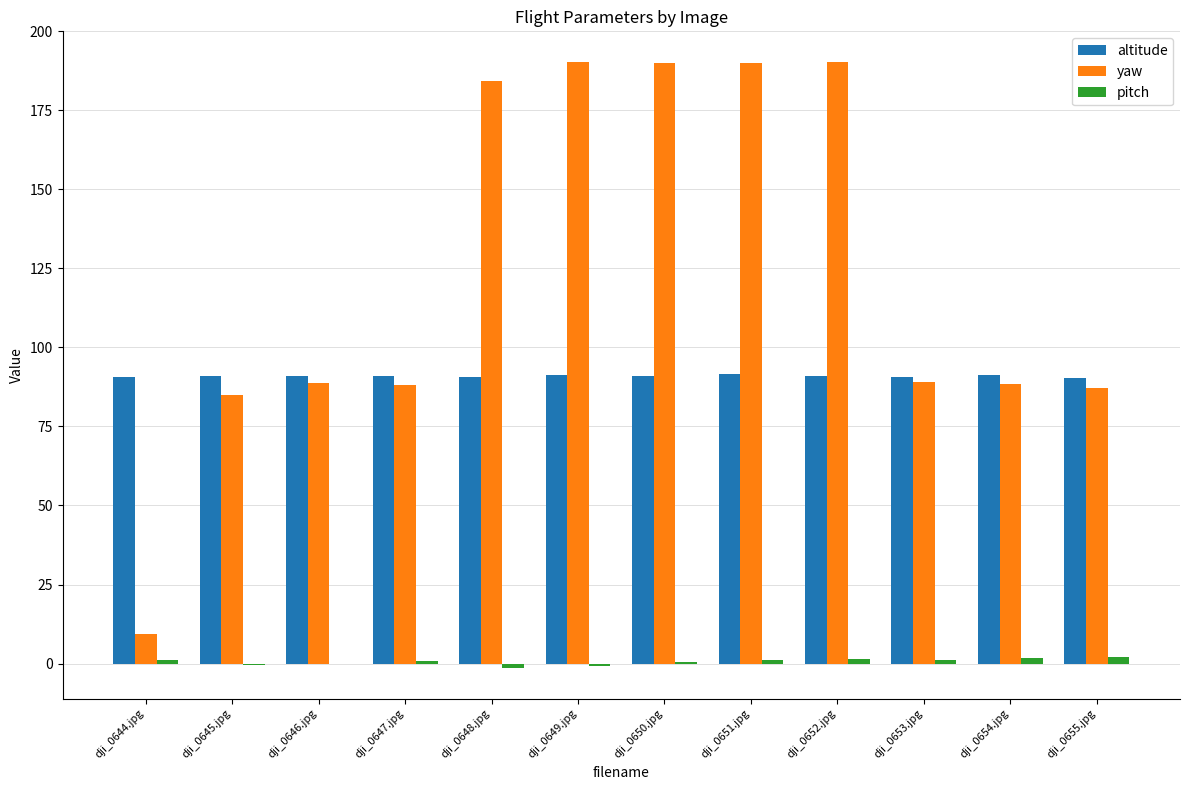

Between dji_0649.jpg and dji_0655.jpg, which series saw the biggest shift?

yaw